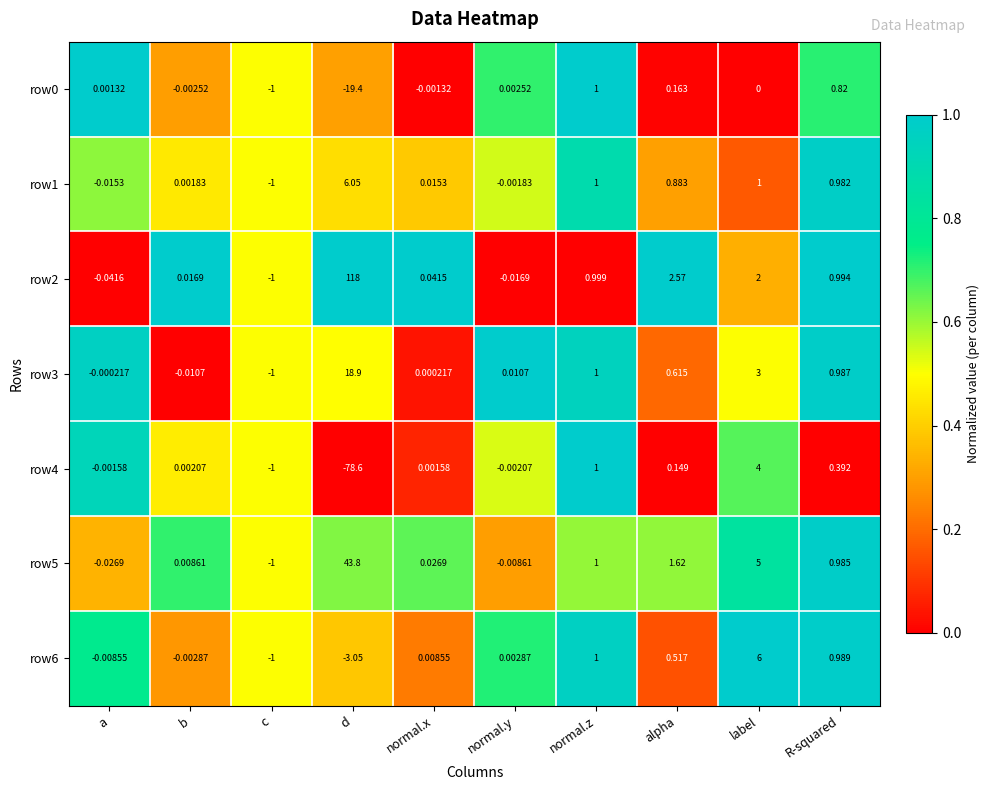

At which category is the sum across all series the highest?

d